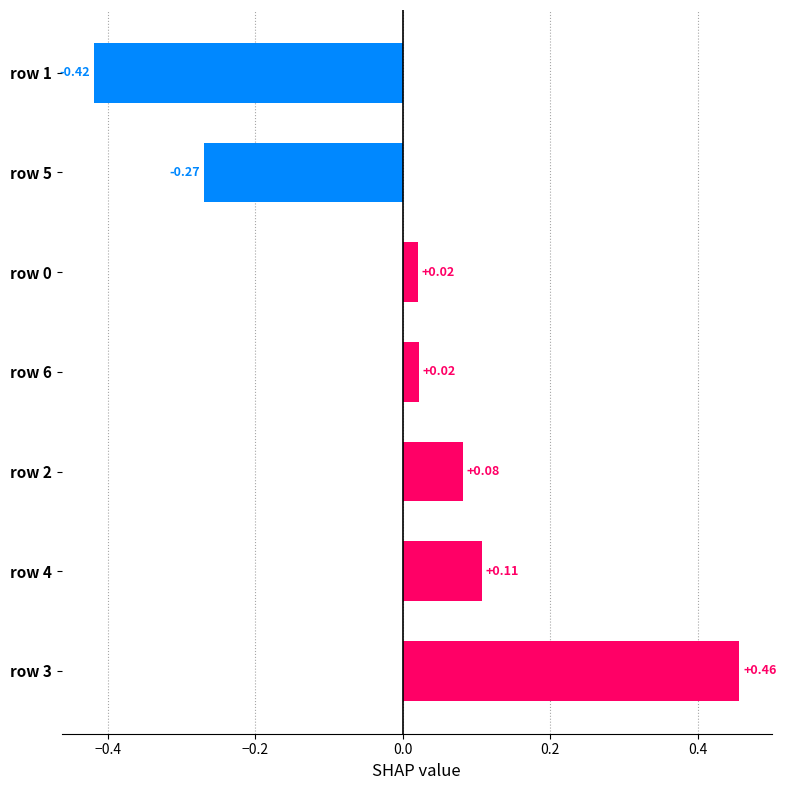

Which has a higher value, row 2 or row 0?

row 2